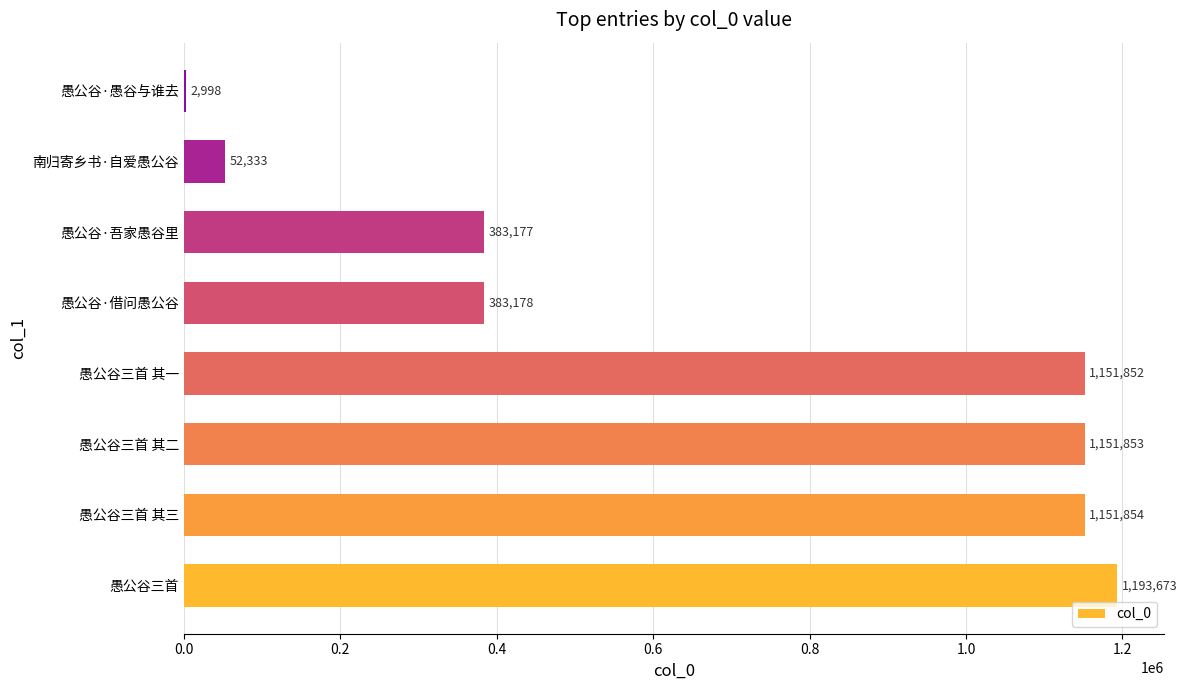

What is the maximum value shown in the chart?

1193673